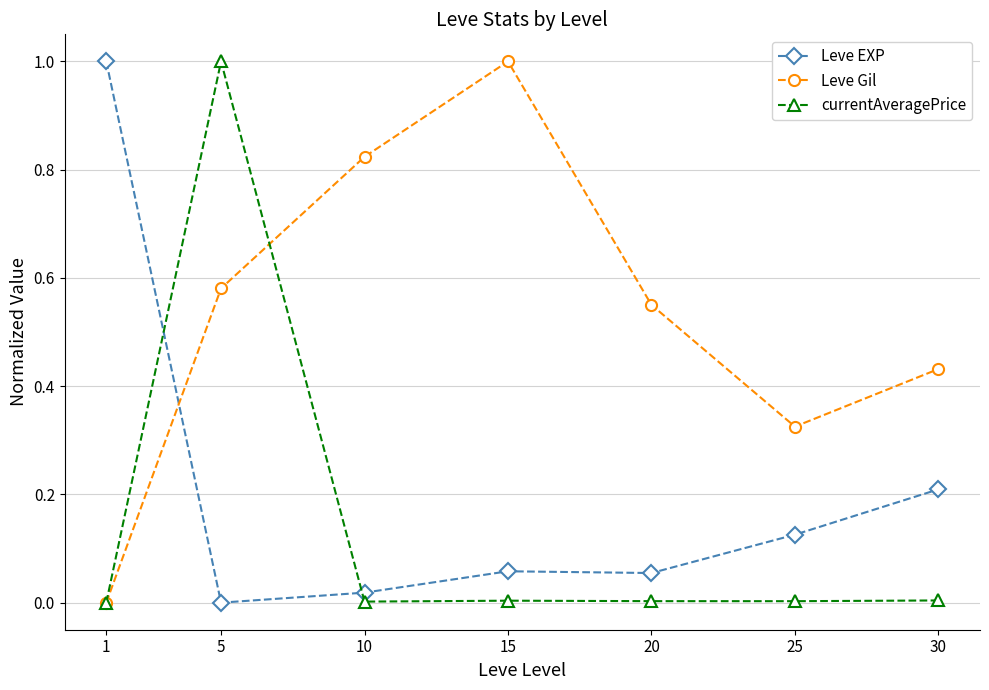

Which series changed the most between 10 and 20?

Leve Gil